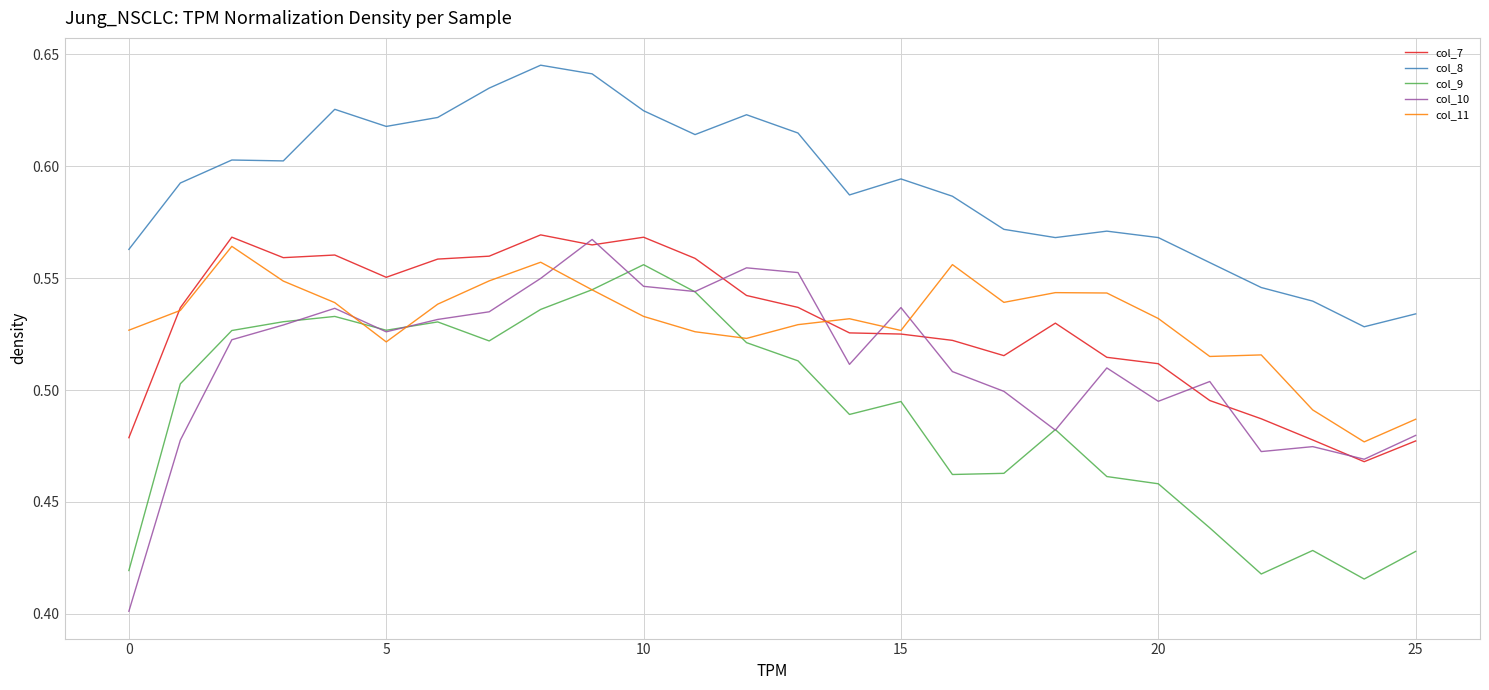

Does the chart have visible grid lines?

Yes